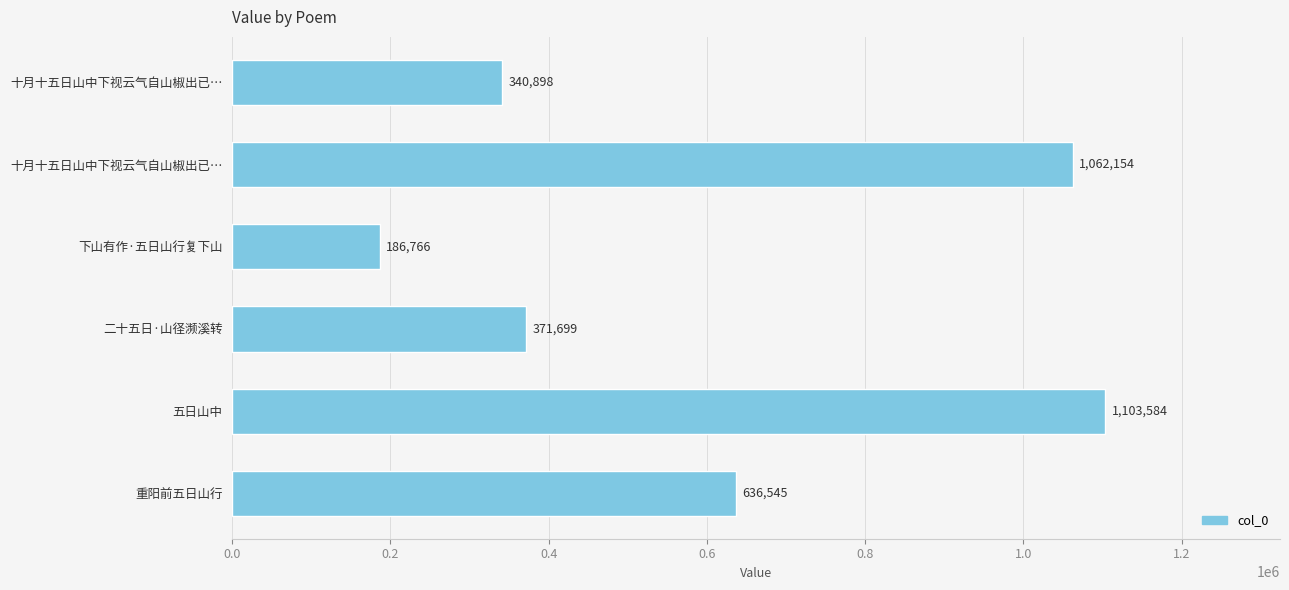

How many categories are shown in the chart?

6